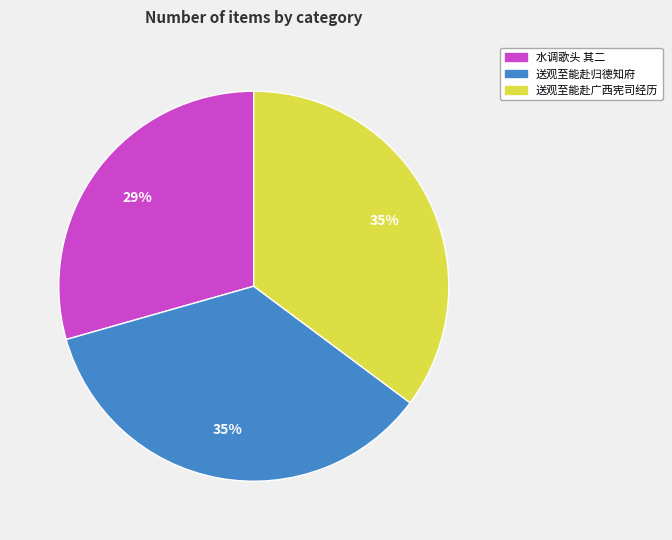

To the nearest percent, what percentage of the pie is 送观至能赴归德知府?

35%